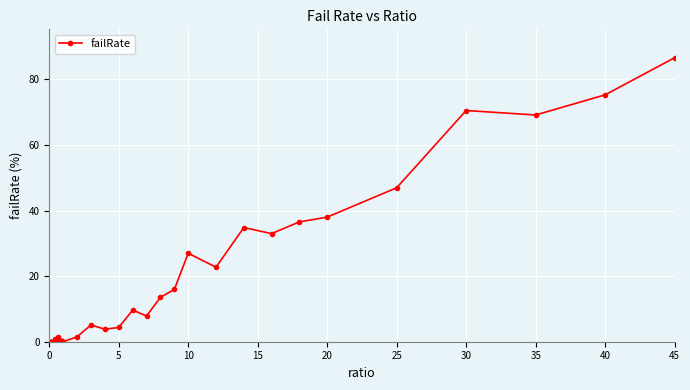

What is the greatest value displayed?

86.6